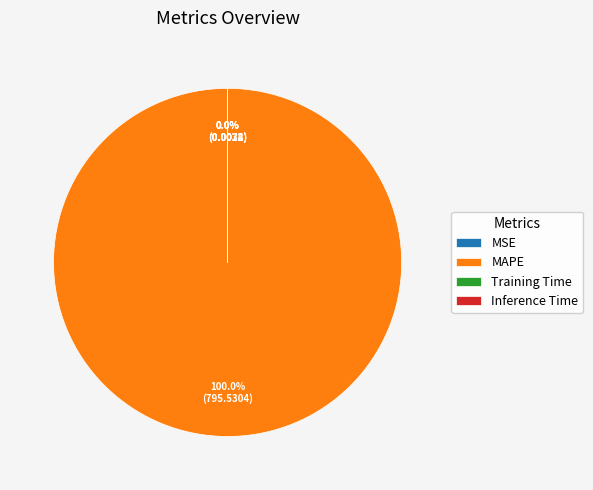

Which slice represents more than half of the pie?

MAPE